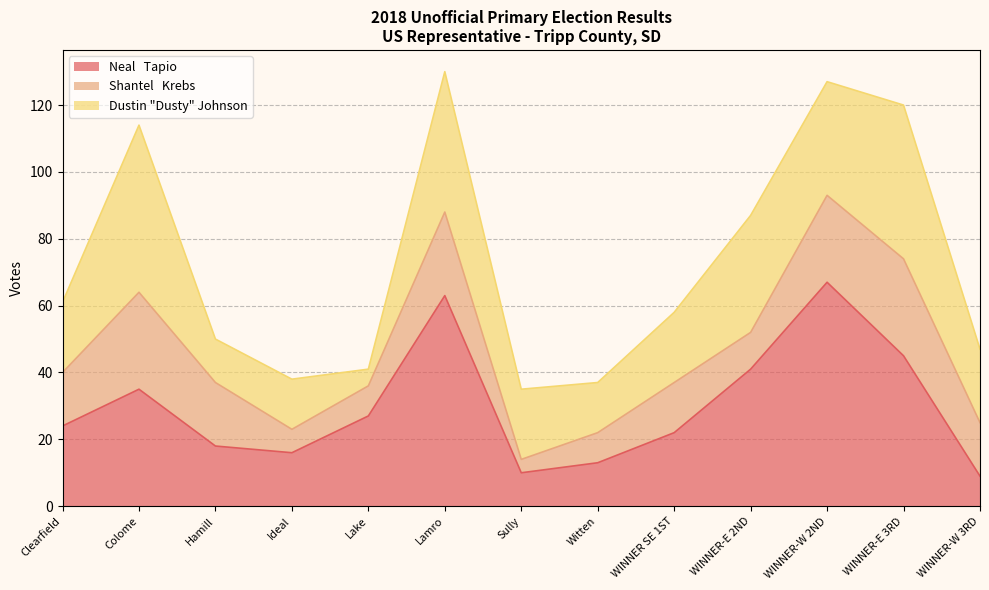

True or false: Dustin "Dusty" Johnson has more than 2 interior local peaks.

True